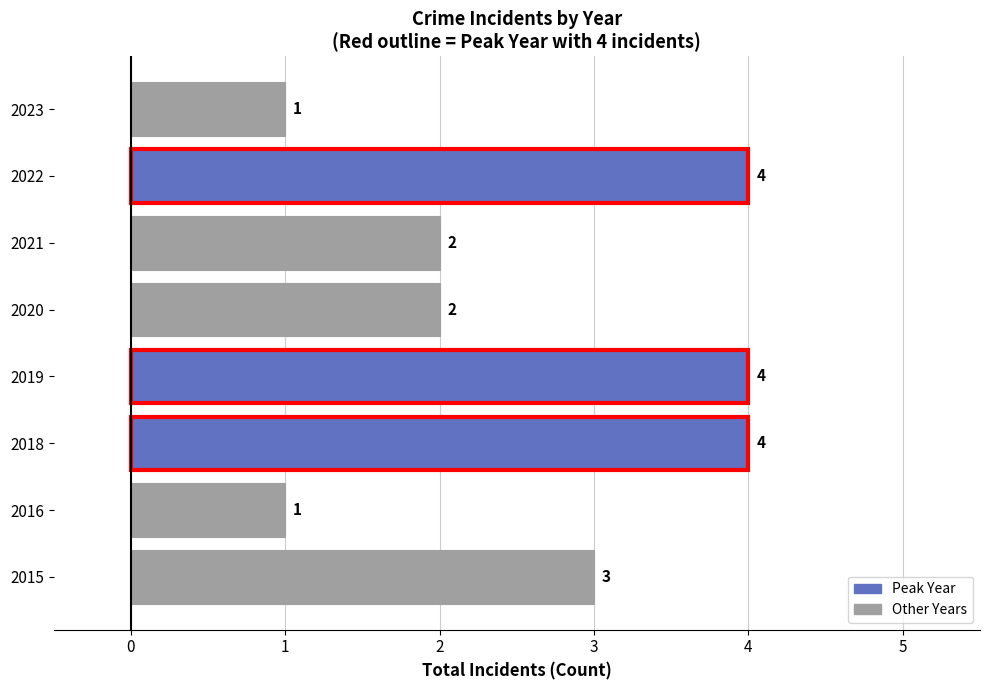

Which has a higher value, 2022 or 2021?

2022